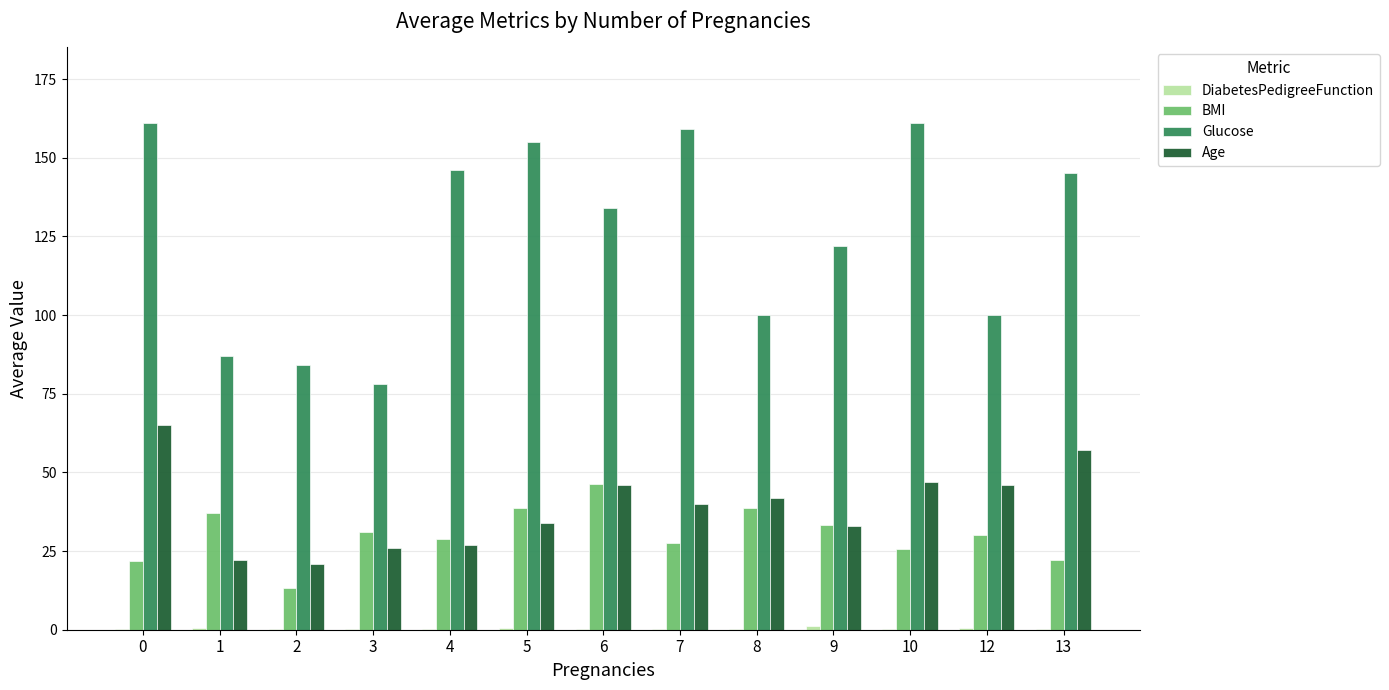

What is the sum of all Glucose values?

1632.0